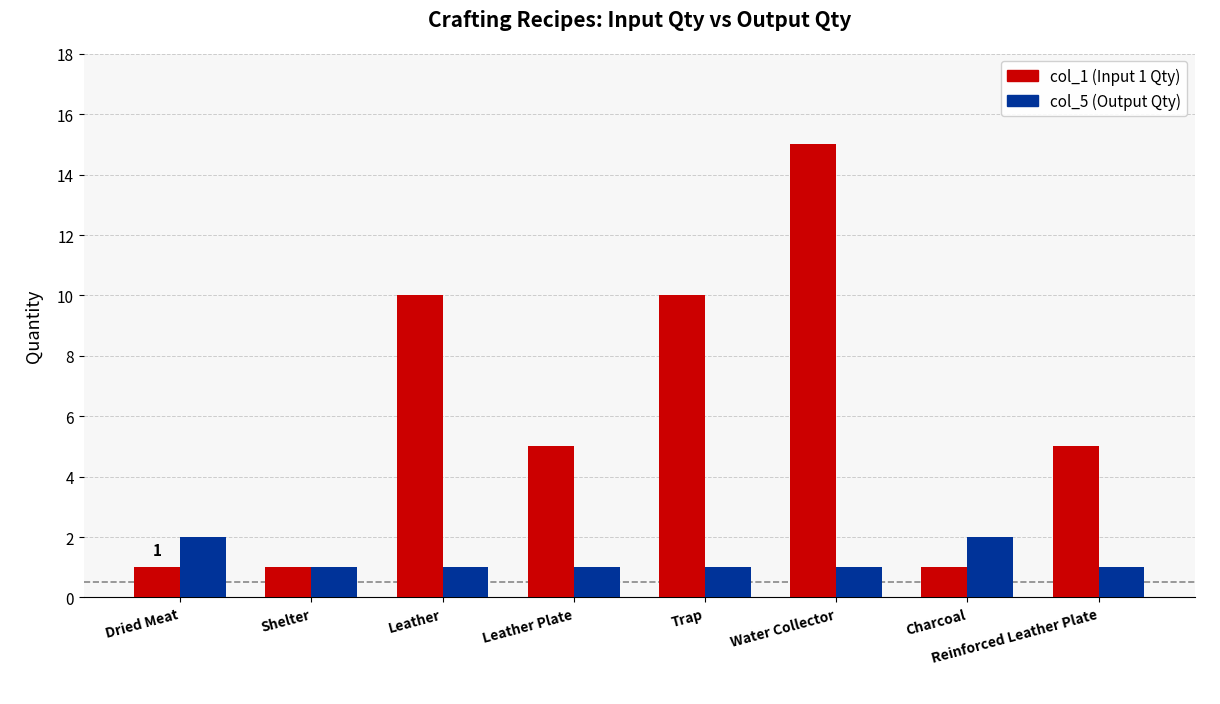

Between Shelter and Water Collector, which series saw the biggest shift?

col_1 (Input 1 Qty)